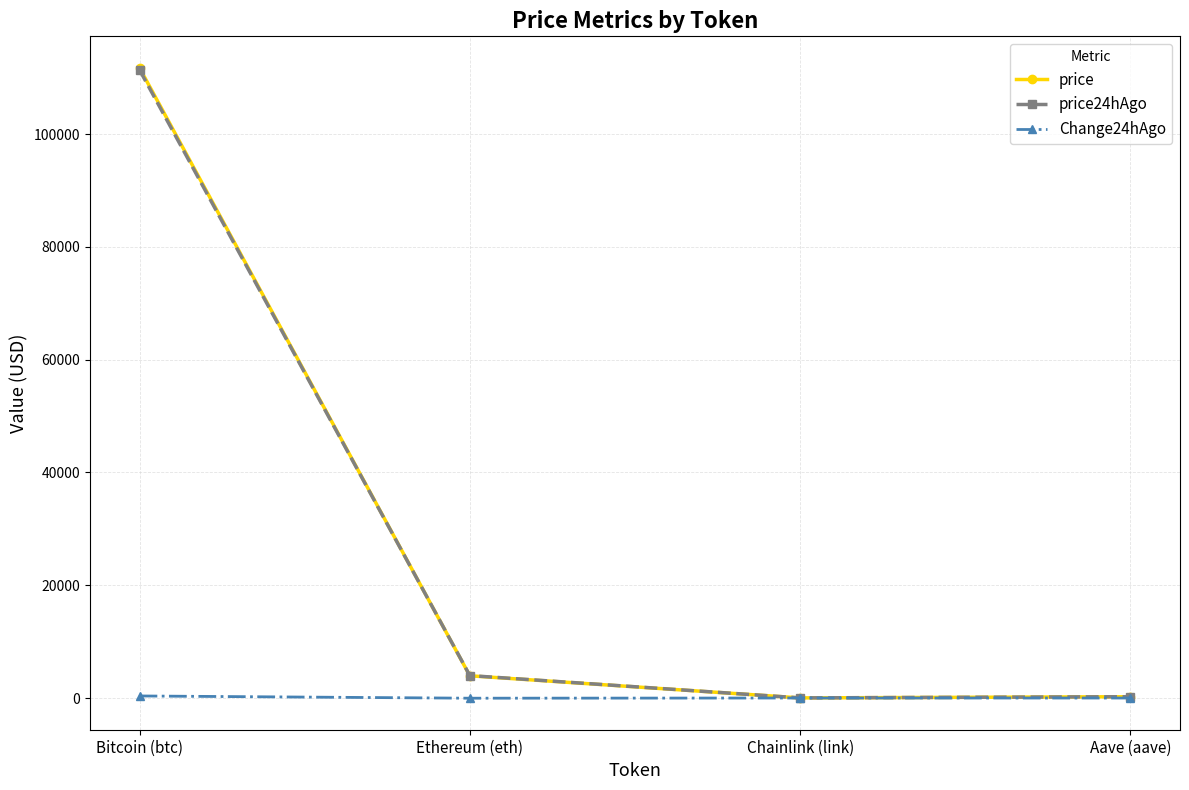

Between Bitcoin (btc) and Aave (aave), which series saw the biggest shift?

price